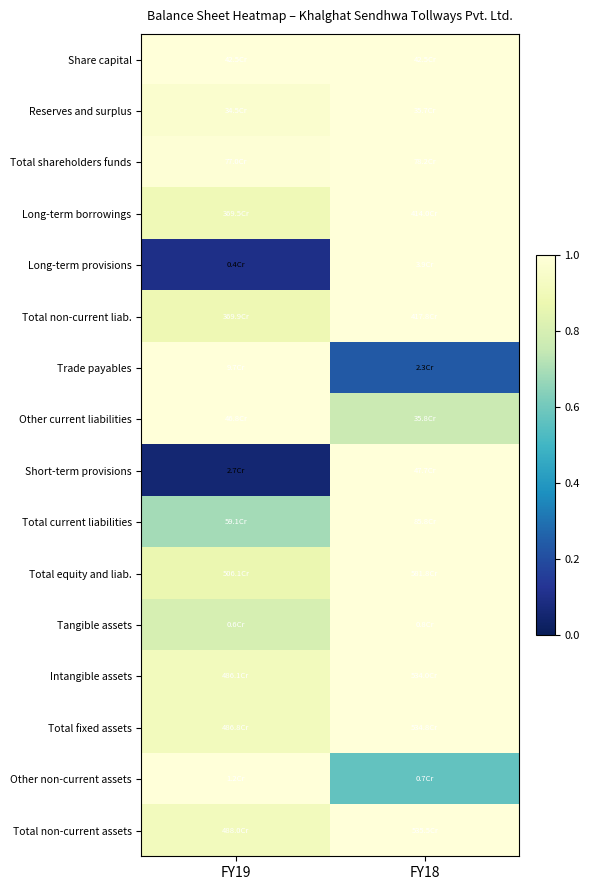

Between FY19 and FY18, which is larger?

FY19